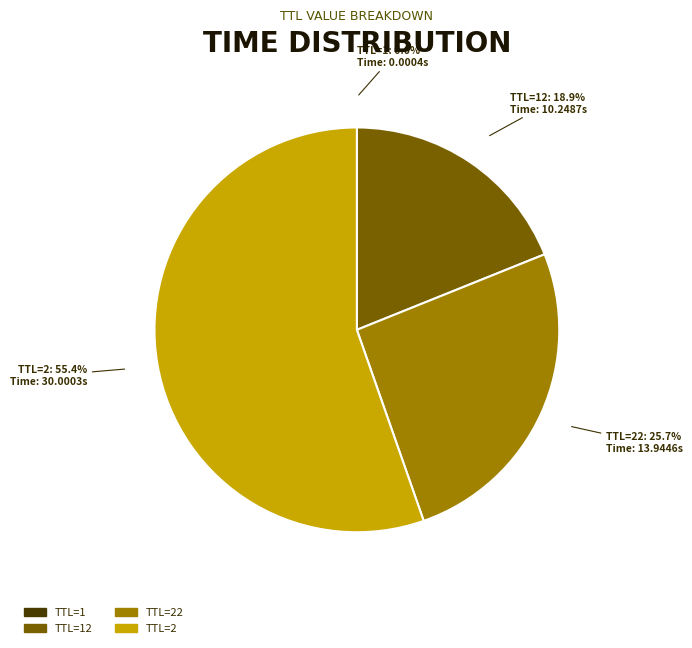

Does TTL=2 represent more than half of the total?

Yes